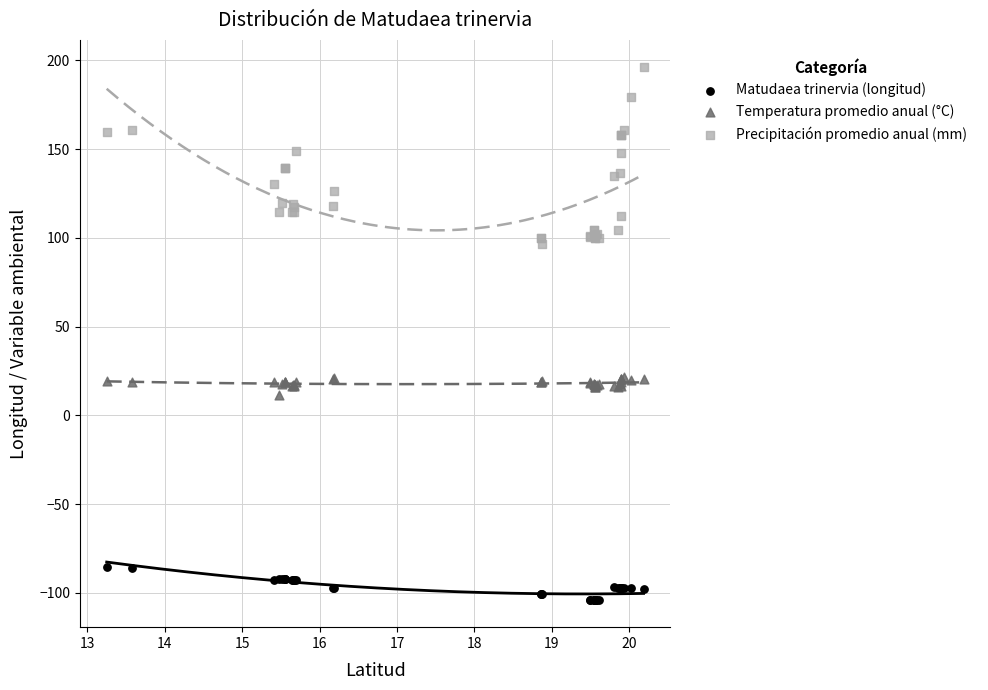

Which series contains the highest Y value?

Precipitación promedio anual (mm)